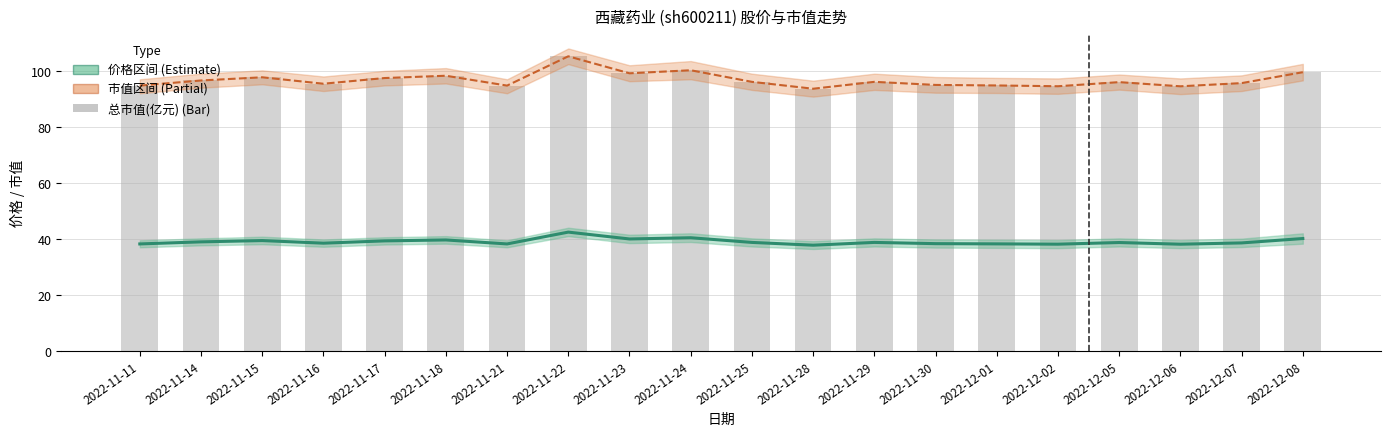

What position from the left is 2022-11-11?

1